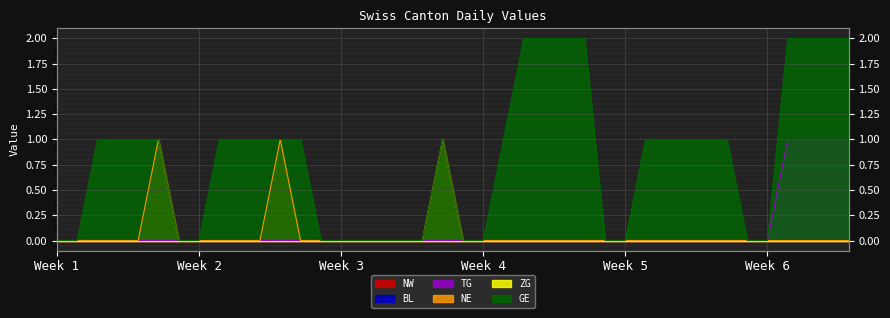

What is the difference between the second highest and minimum values in the GE series?

2